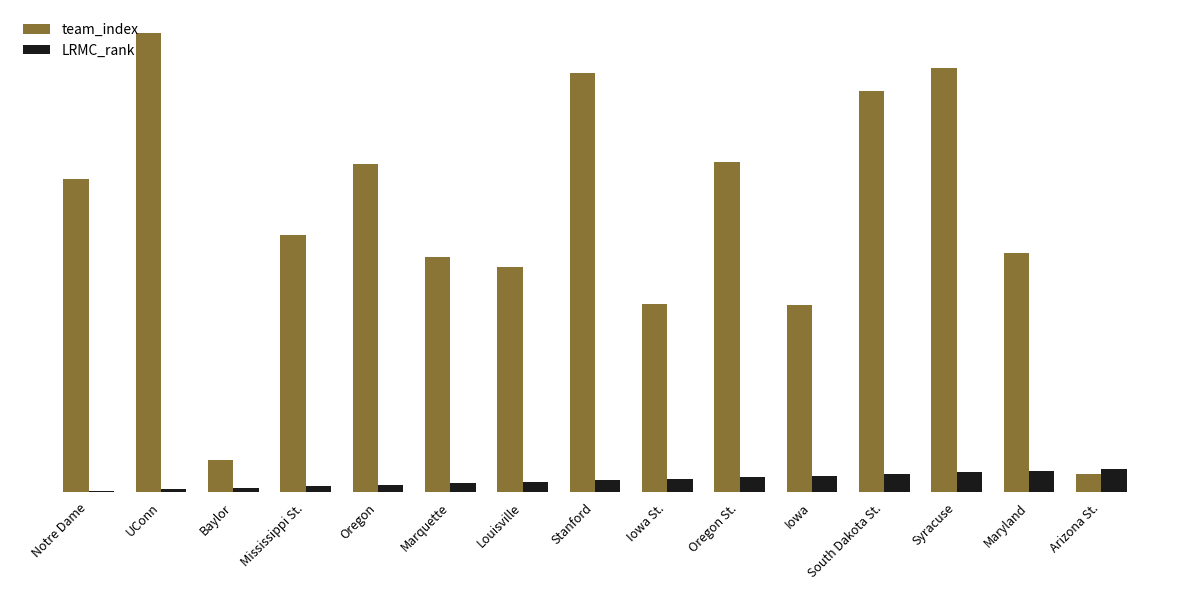

What position from the right is Maryland?

2